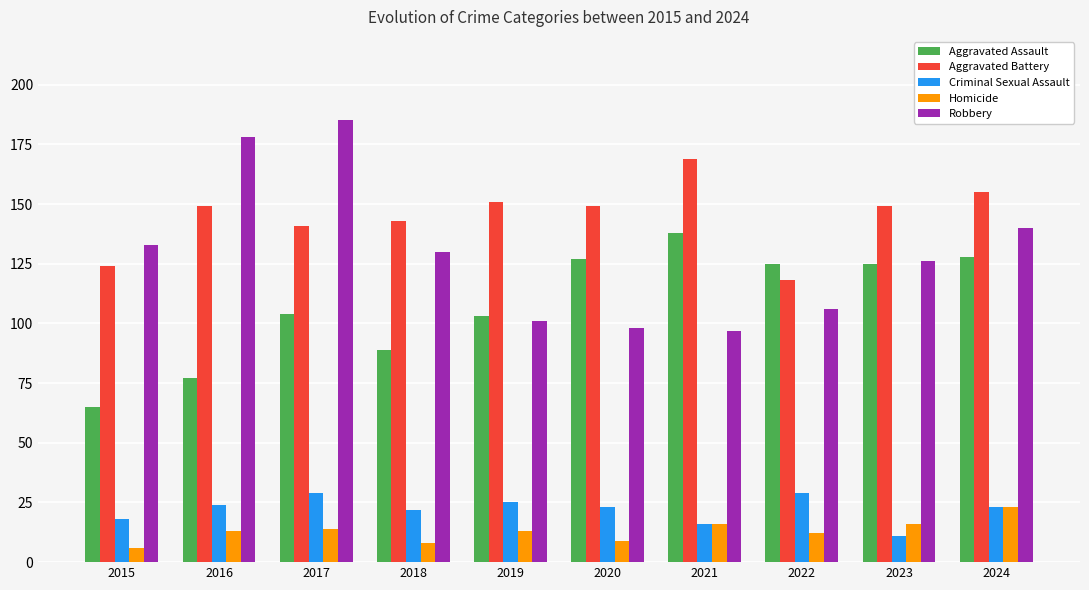

What is the average value of the Criminal Sexual Assault series?

22